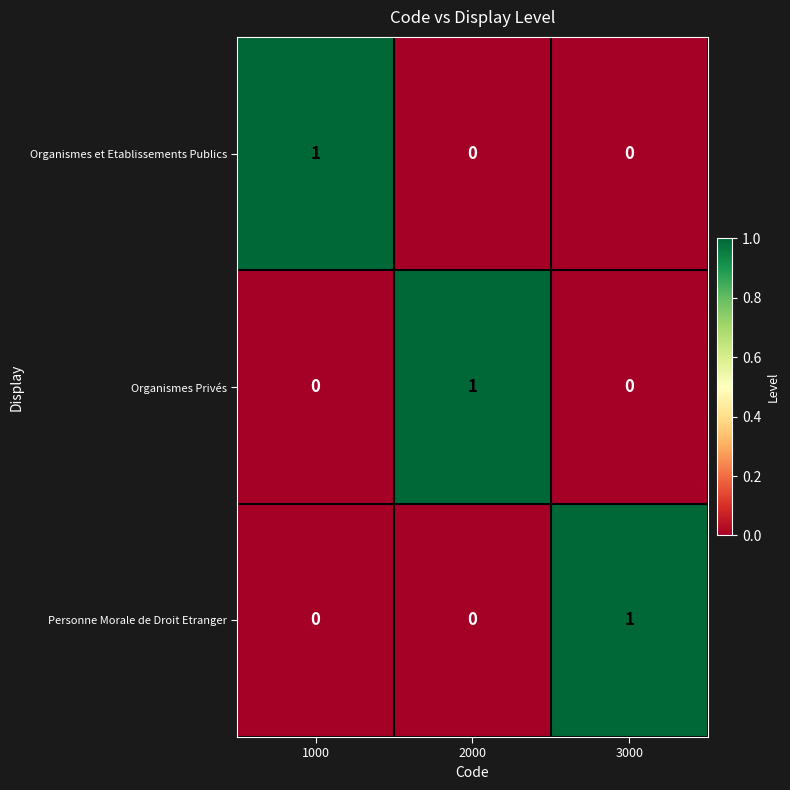

The Organismes Privés series shows 0 at 2000. True or false?

False